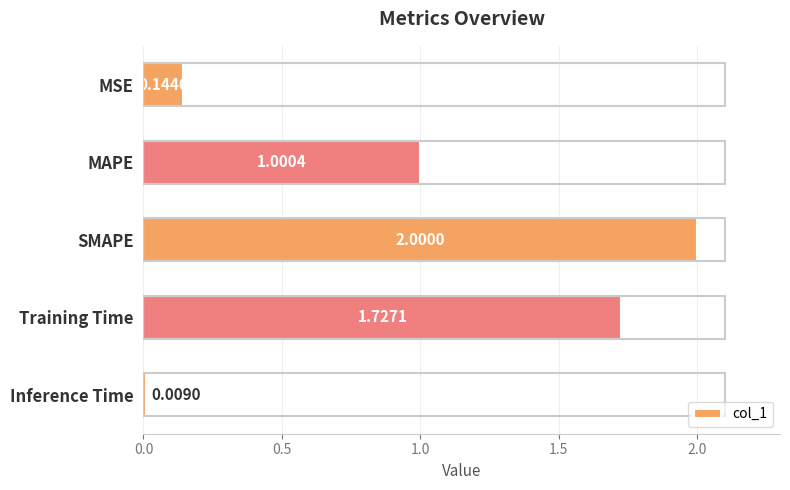

Where is the data nearest to the value 1?

MAPE